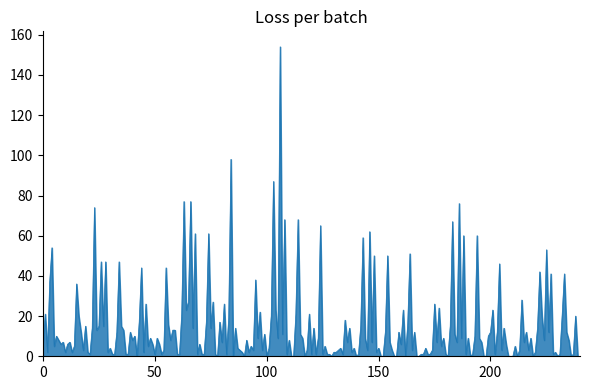

What is the maximum value shown in the chart?

154